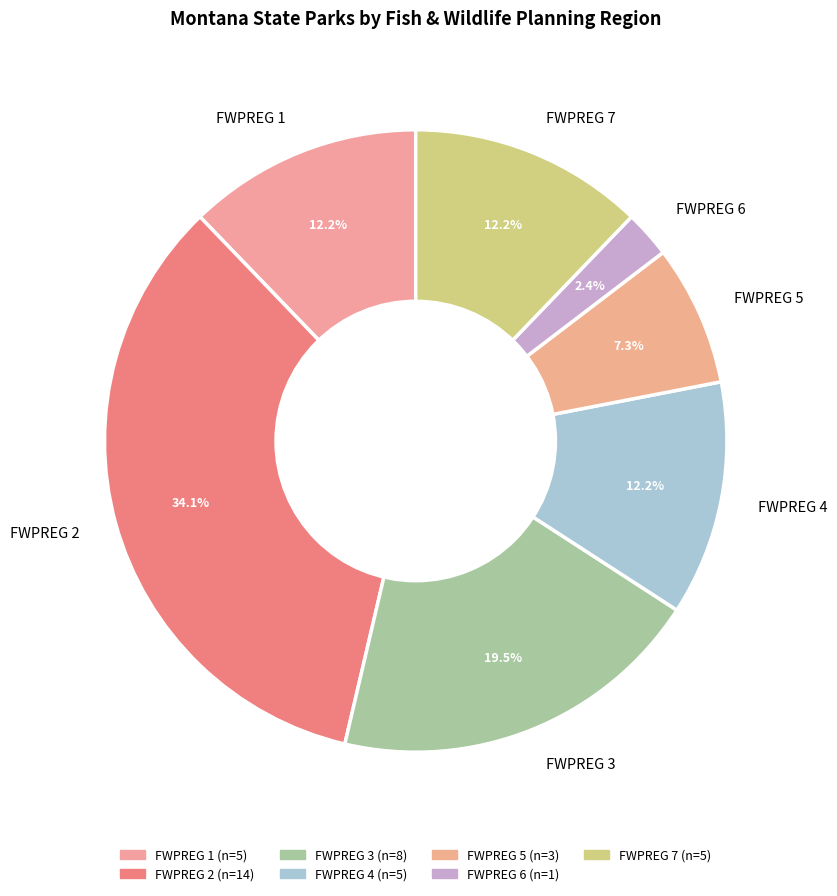

To the nearest percent, what is the average slice percentage?

14%